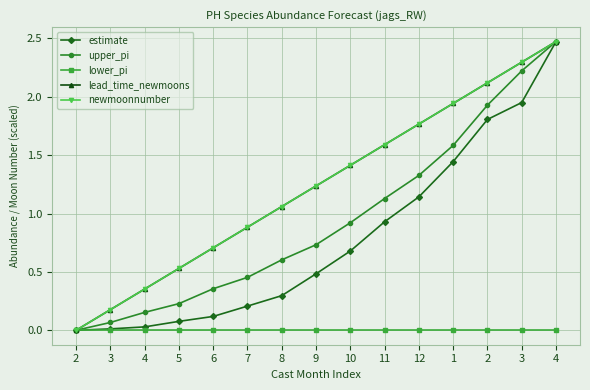

What is the label of the 1st point from the left?

2